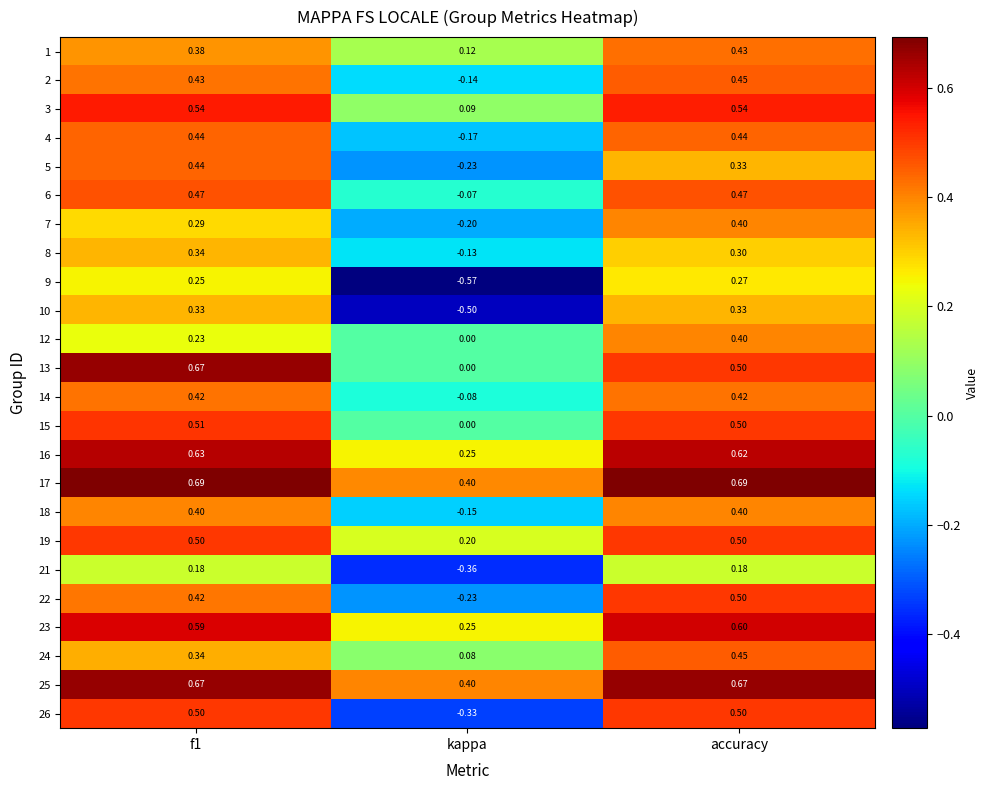

What is the total value across all series at kappa?

-1.4